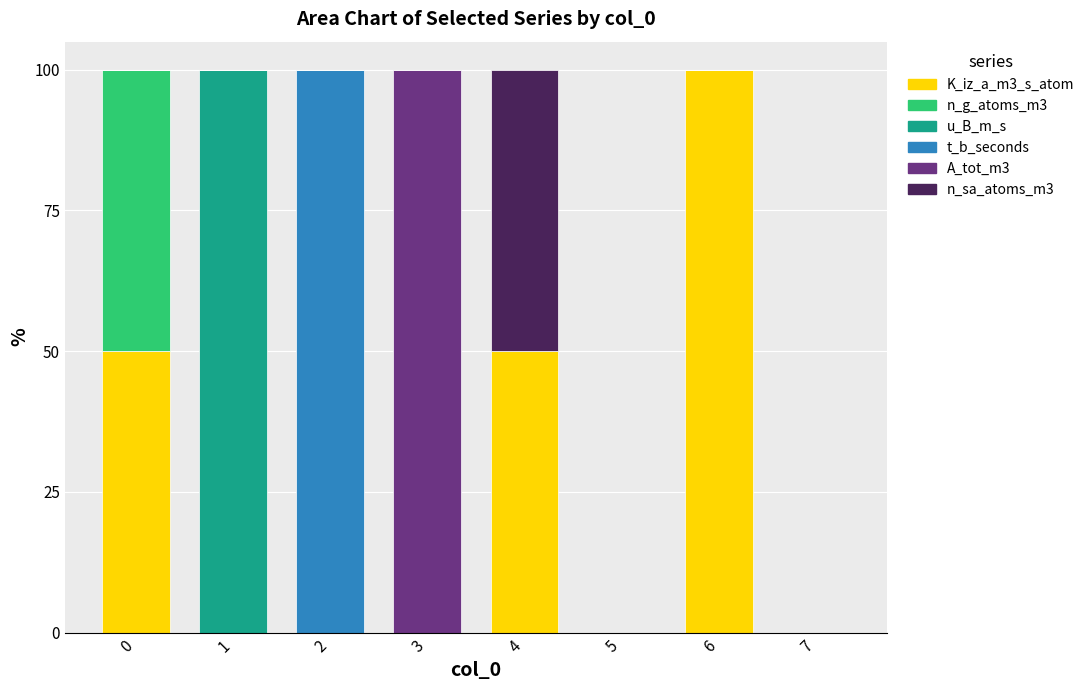

What is the highest value of the K_iz_a_m3_s_atom series?

100